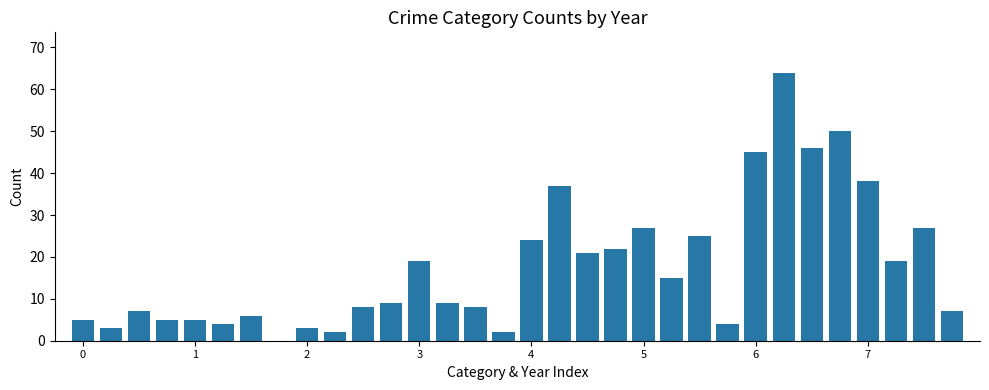

What is the sum of all values?

566